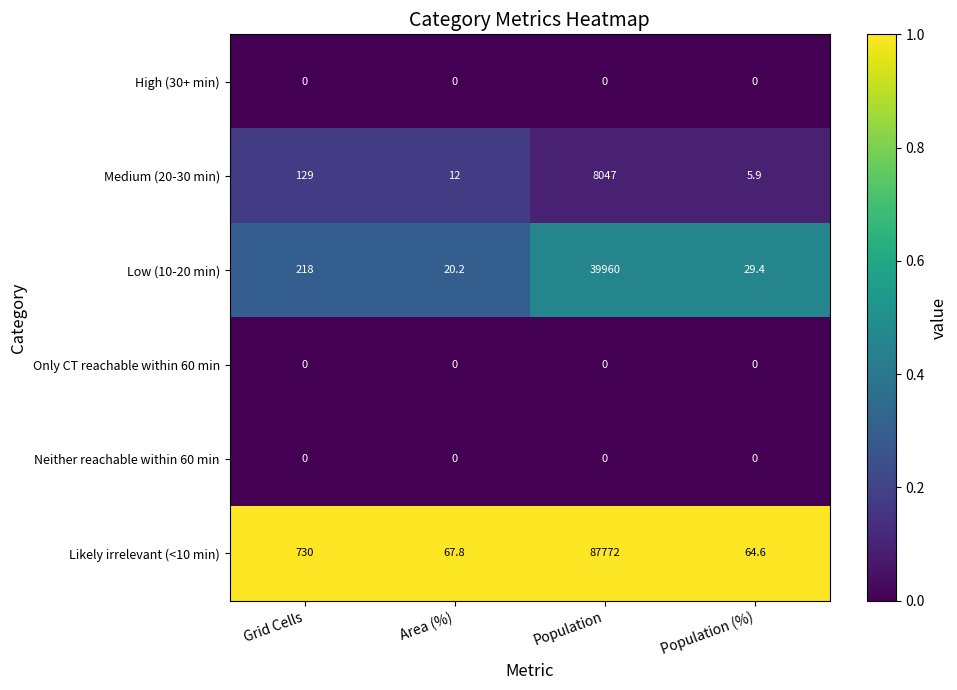

True or false: Medium (20-30 min) has a value of 8.7 at Population (%).

False